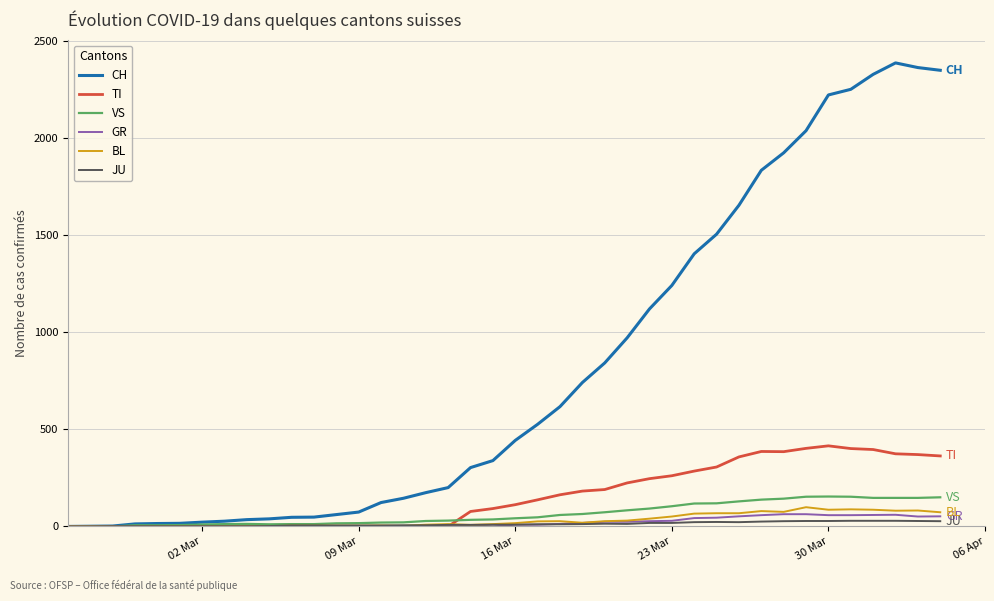

Which series has the largest total across all categories?

CH